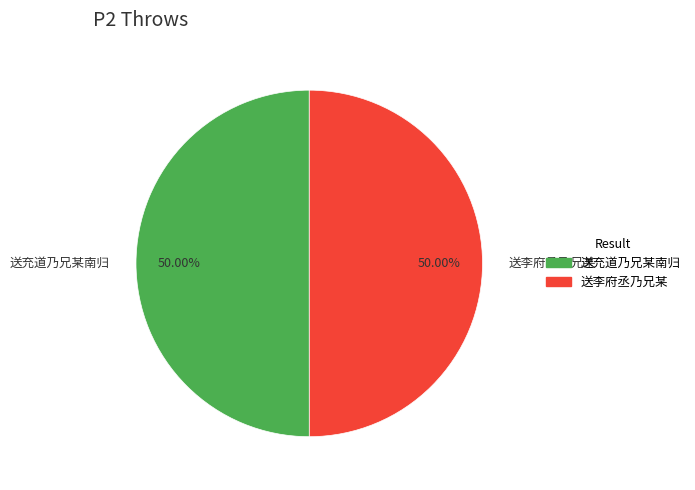

What percentage is the 送李府丞乃兄某 slice, to the nearest percent?

50%